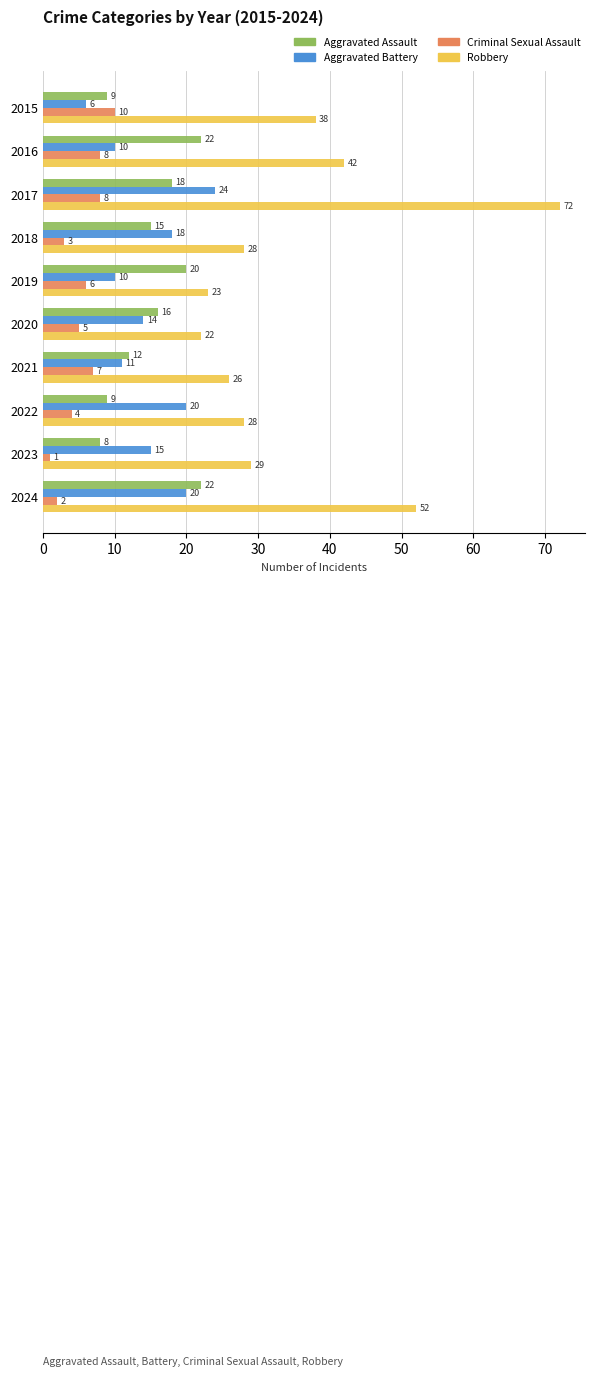

Which category has the highest value in the Robbery series?

2017